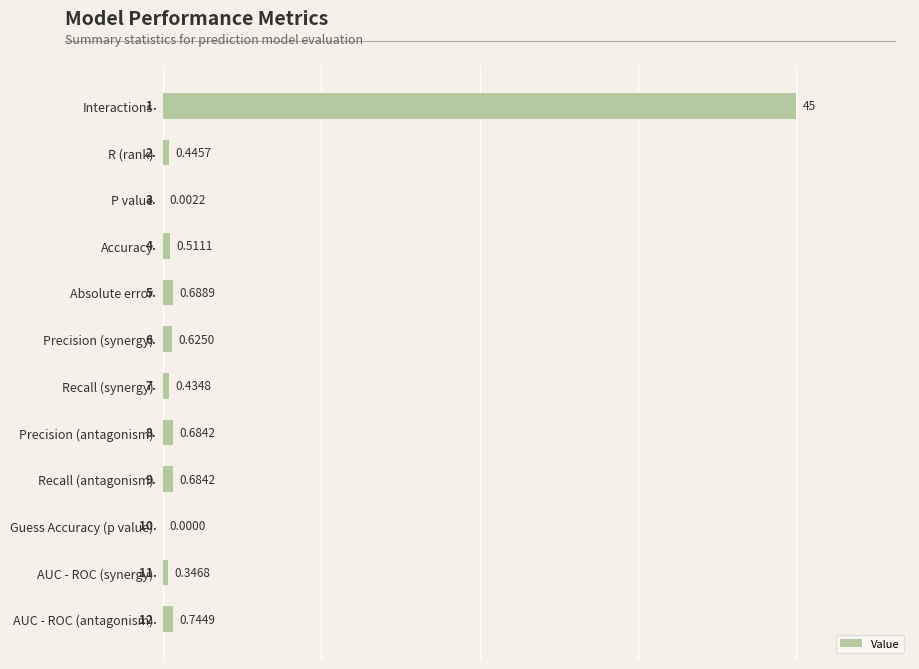

How many values are above zero?

11